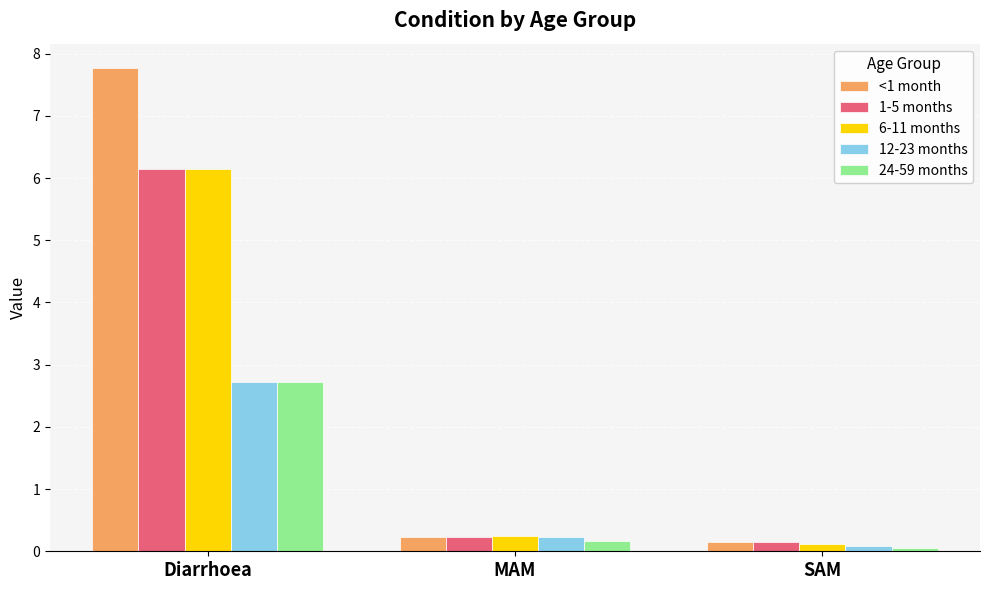

Is it true that 12-23 months equals 1.4 at Diarrhoea?

False